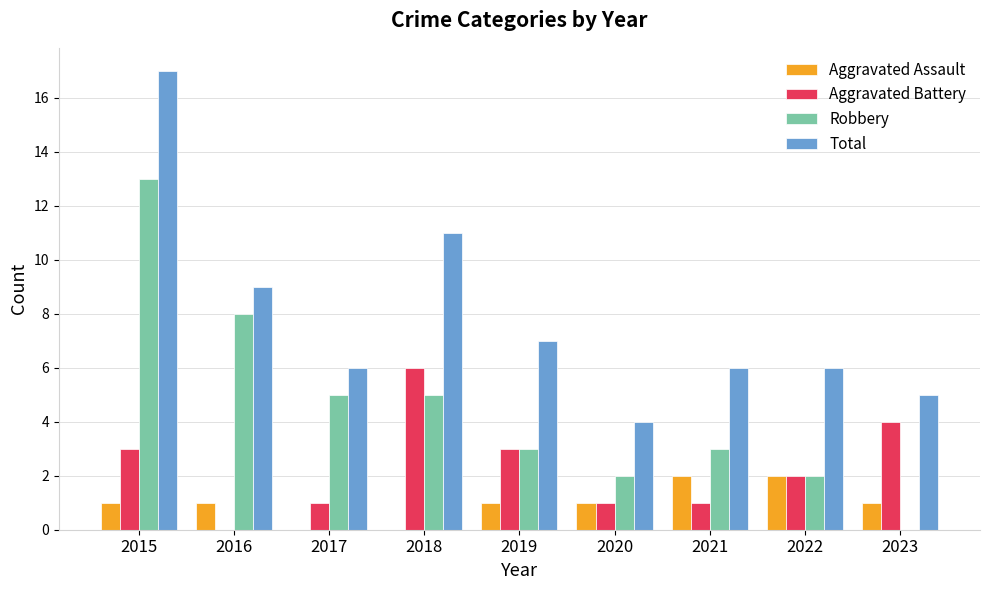

What is the sum of all Aggravated Battery values?

21